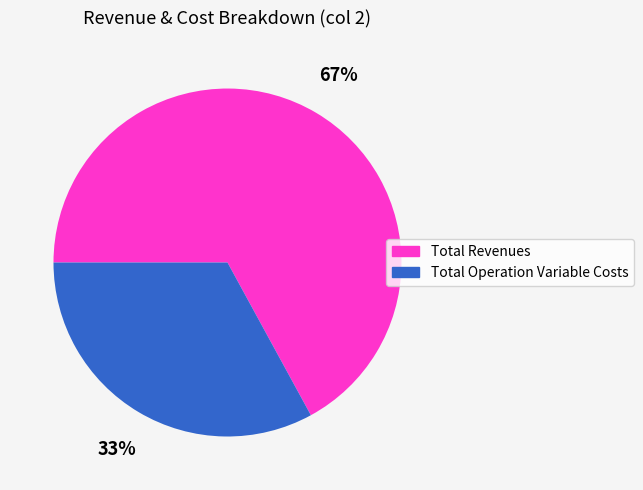

Does any single category account for the majority?

Yes